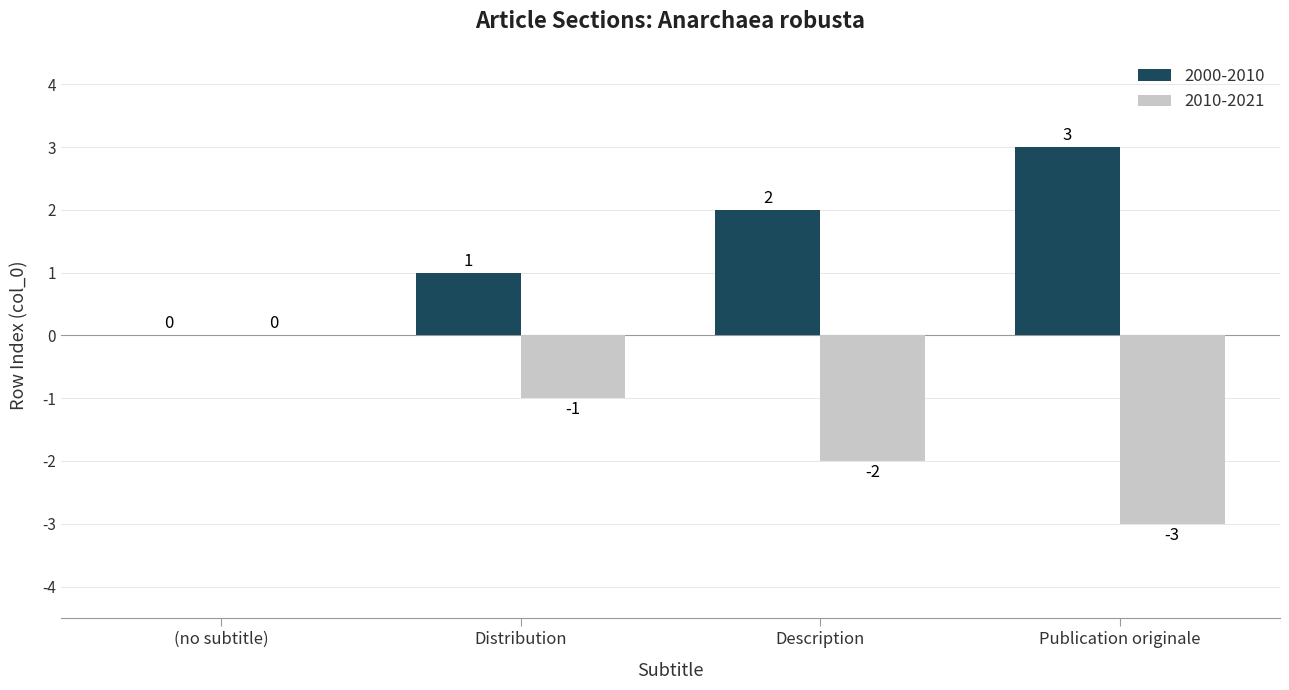

What is the greatest value displayed?

3